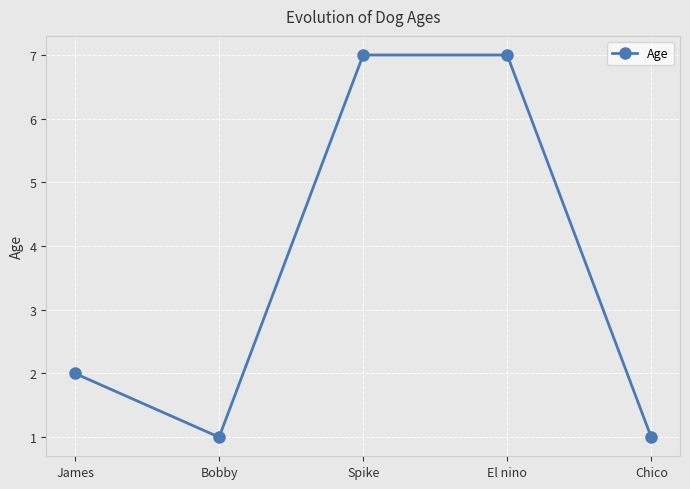

Does the chart display data point markers on the line(s)?

Yes